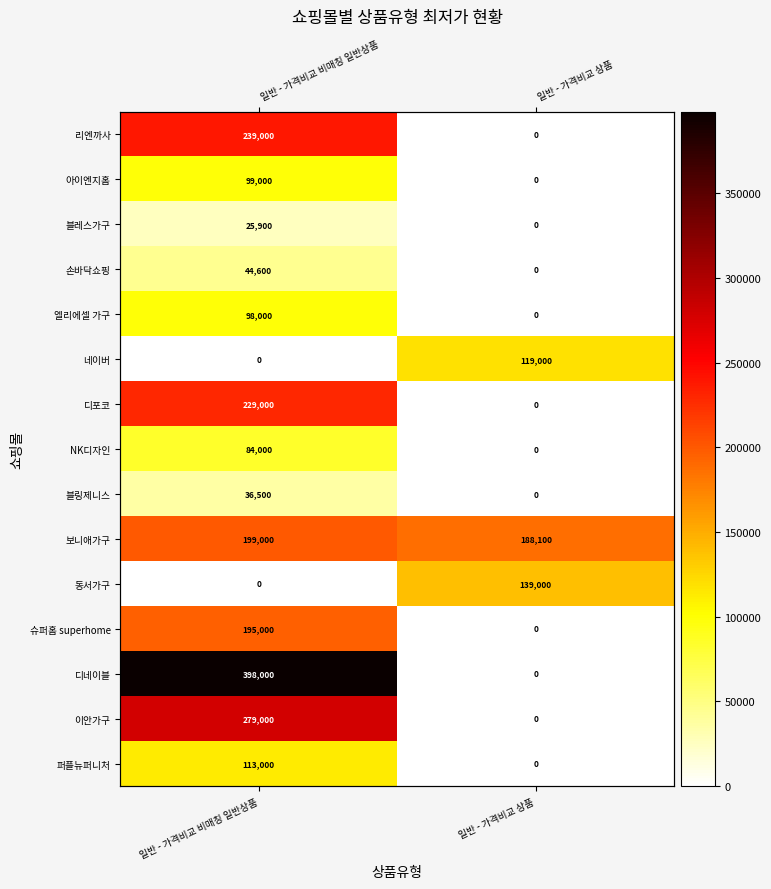

How many values in the 리엔까사 series are below 239000?

1